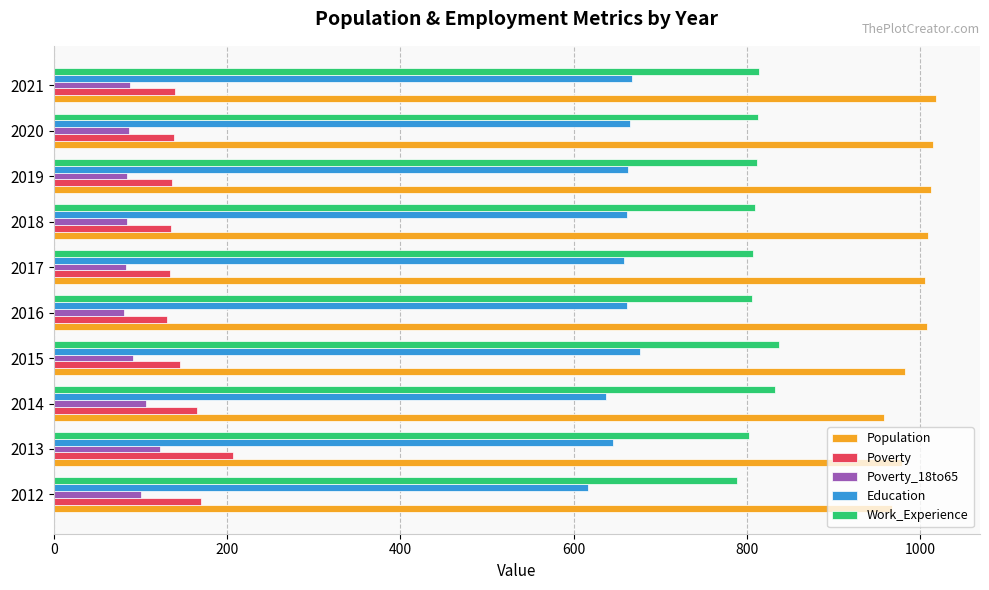

Is it true that Education equals 637 at 2014?

True